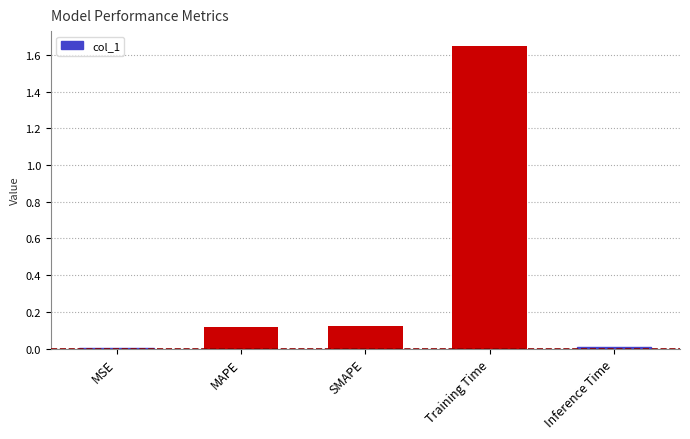

At which category does the chart reach its peak across all series?

Training Time